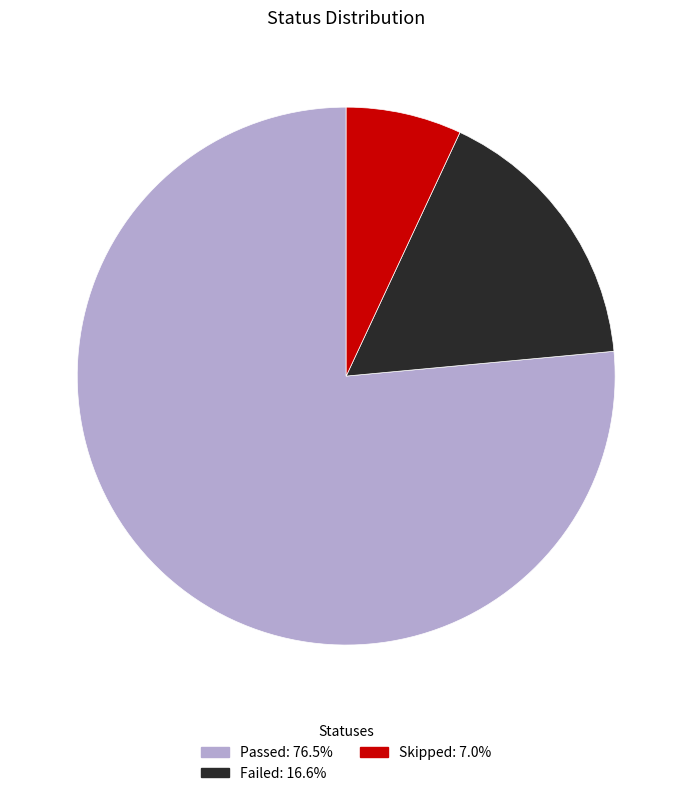

How many segments does this pie chart have?

3